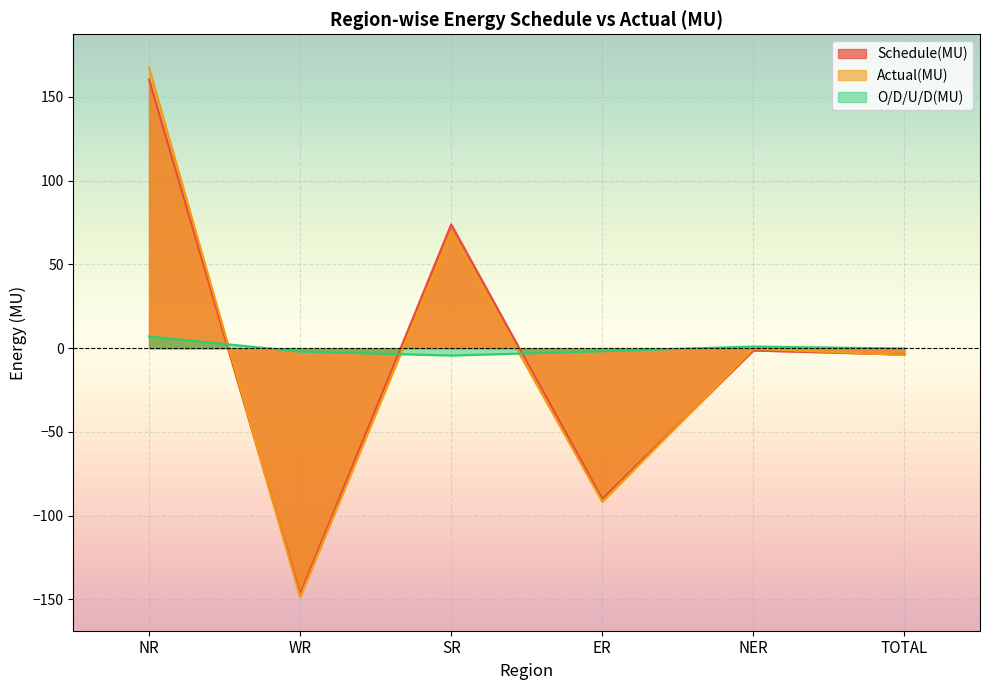

What is the lowest value of the Schedule(MU) series?

-146.8